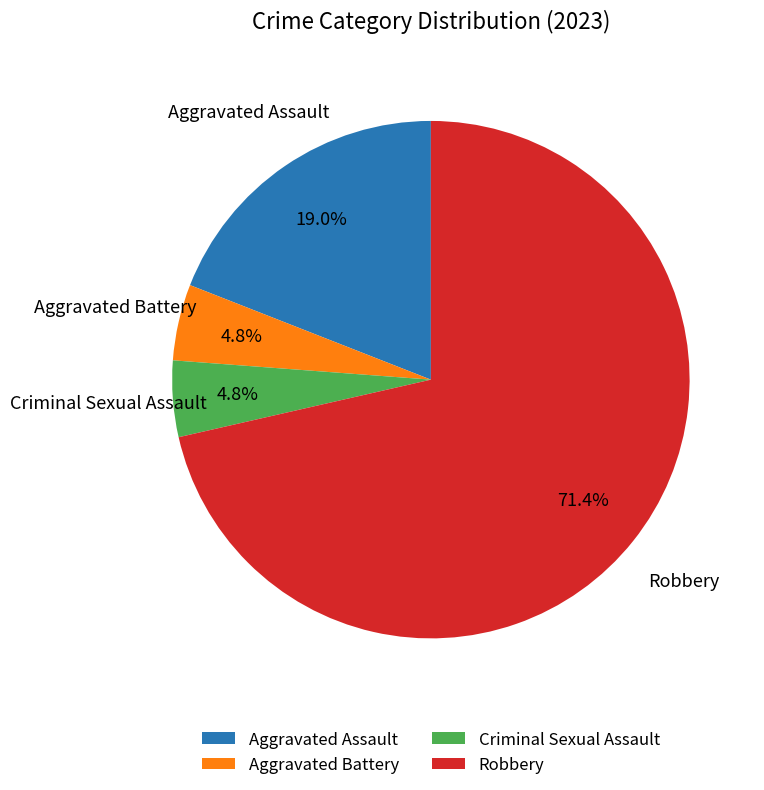

Is it true that Robbery is 71% of the pie?

True